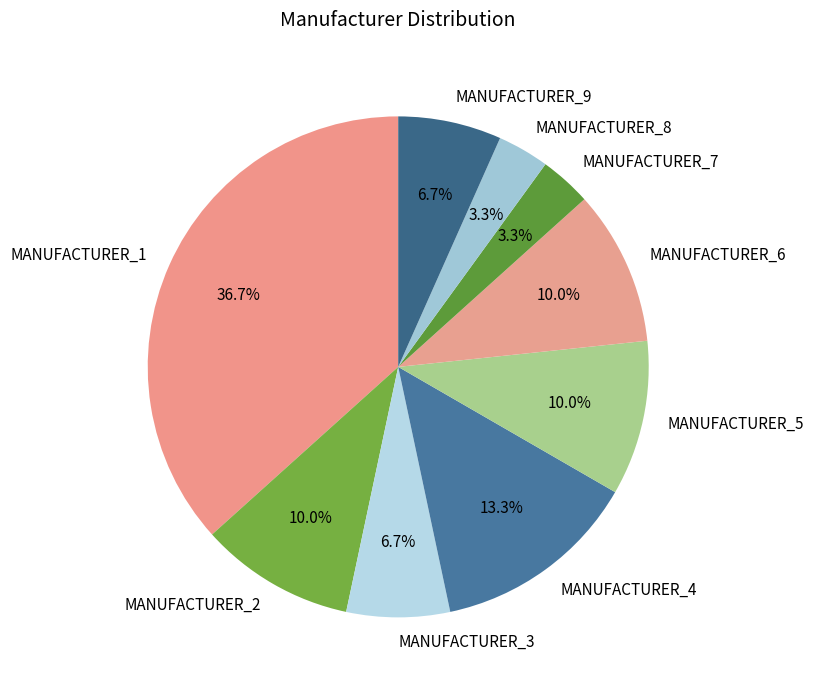

To the nearest percent, what portion does MANUFACTURER_9 represent?

7%